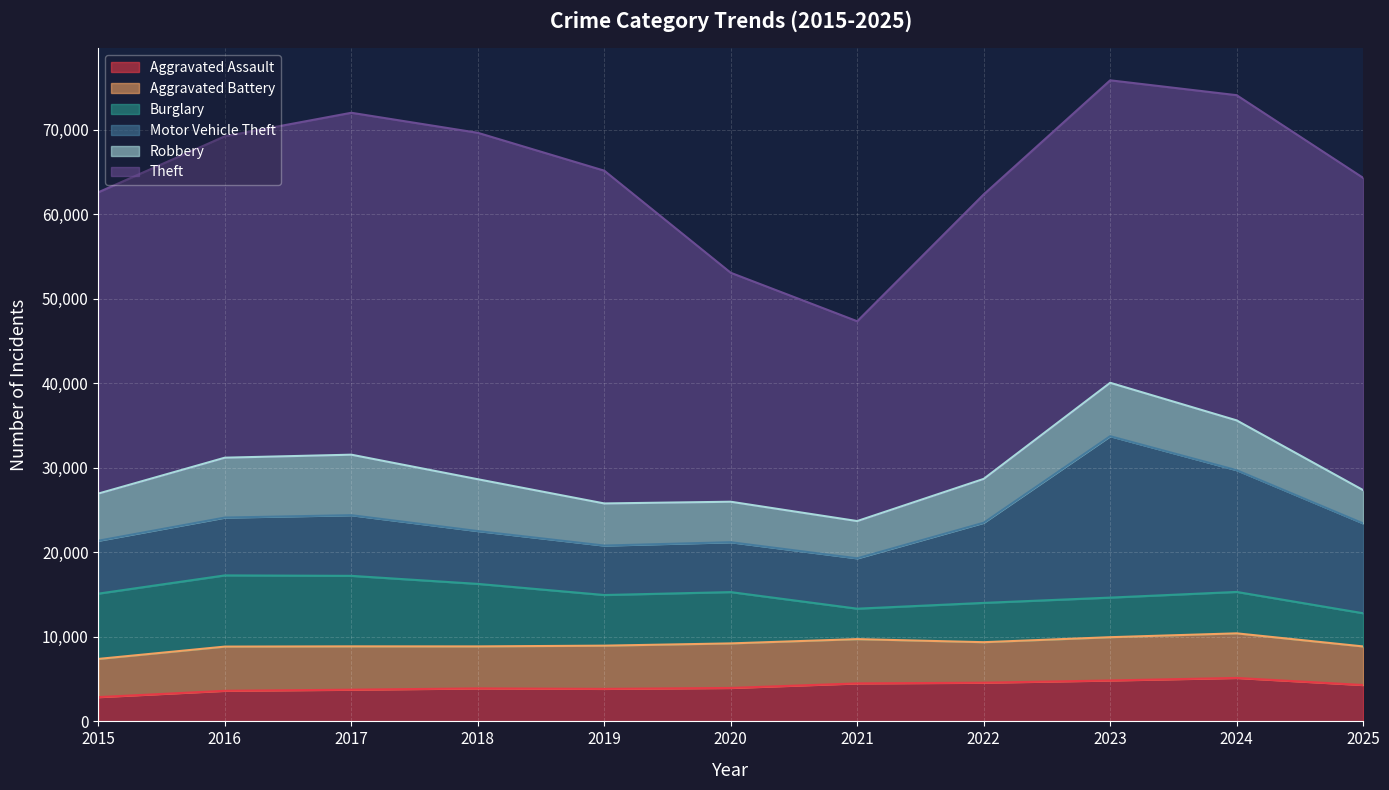

Between 2023 and 2021, which is larger?

2023